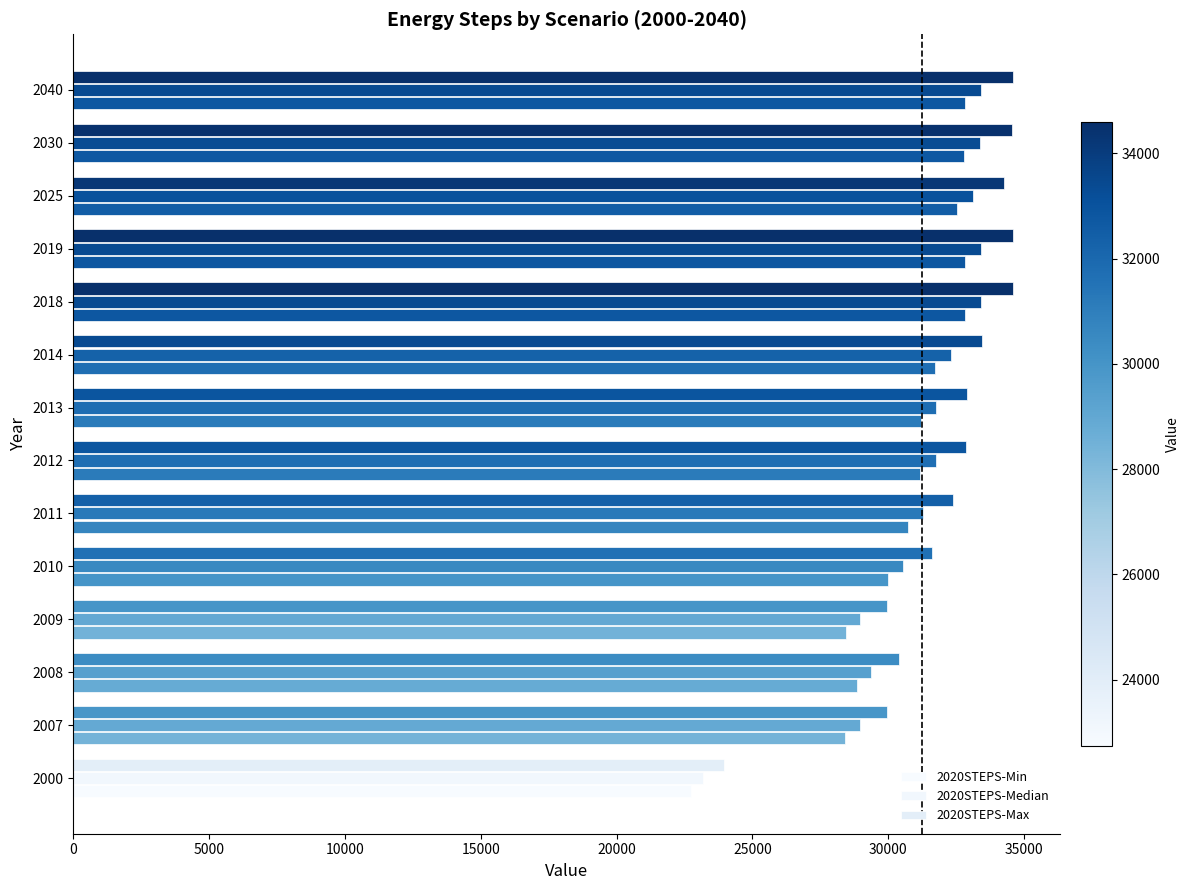

How many values in the 2020STEPS-Max series exceed 32880?

7